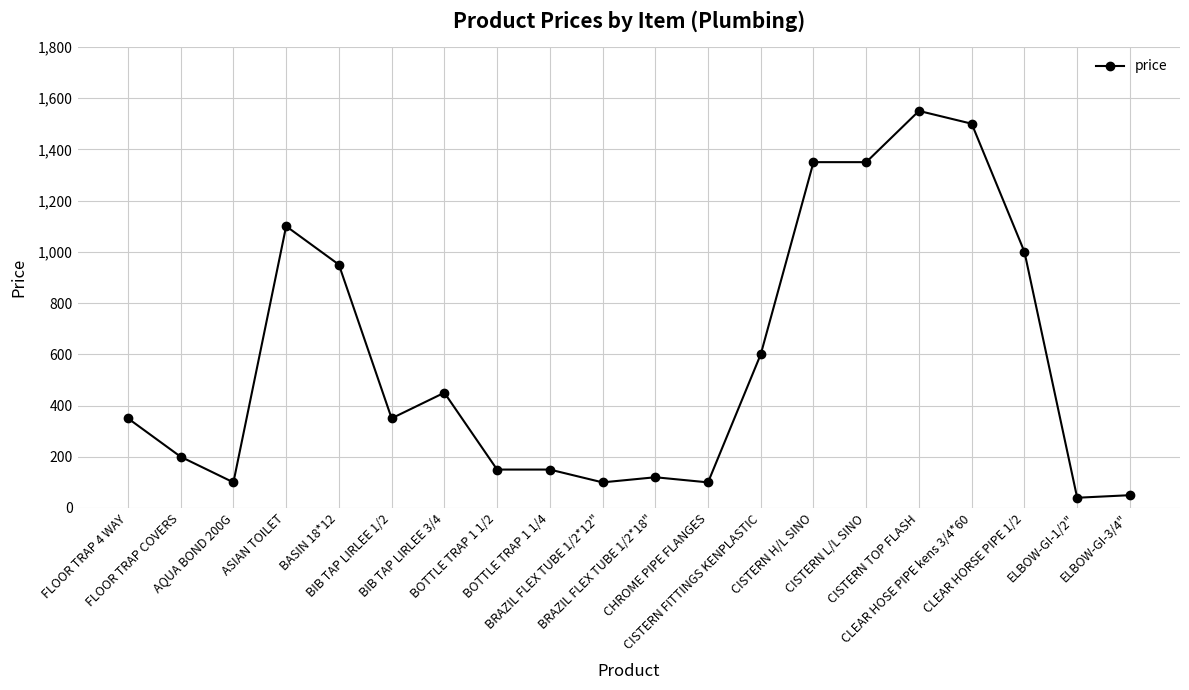

What is the ratio of the value at BRAZIL FLEX TUBE 1/2*12" to the value at AQUA BOND 200G?

1.0